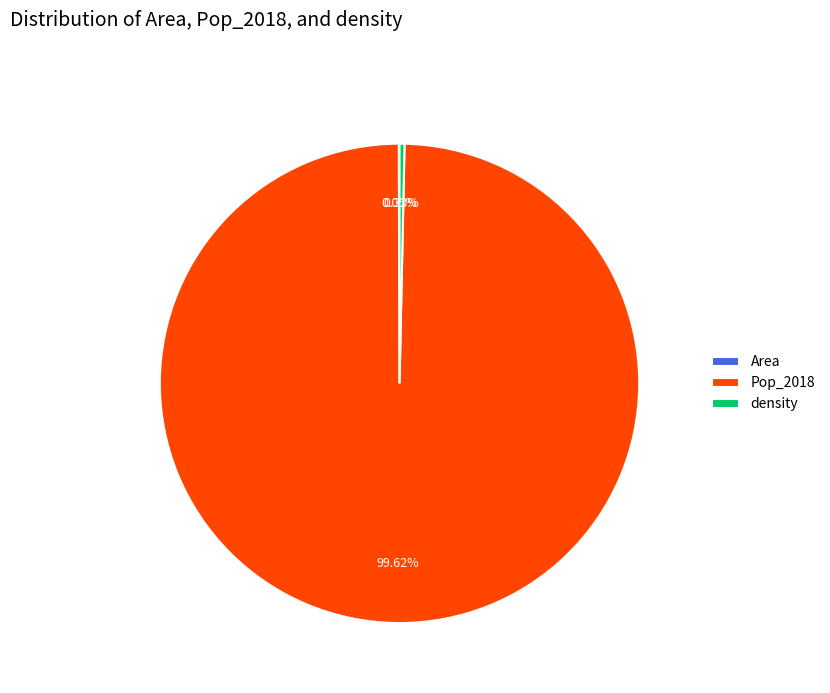

Does any single category account for the majority?

Yes